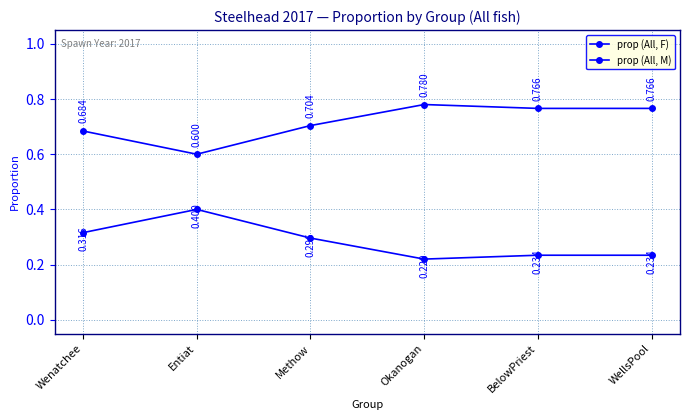

Reading right to left, extract all data points from this chart.

prop (All, F): WellsPool=0.8	BelowPriest=0.8	Okanogan=0.8	Methow=0.7	Entiat=0.6	Wenatchee=0.7
prop (All, M): WellsPool=0.2	BelowPriest=0.2	Okanogan=0.2	Methow=0.3	Entiat=0.4	Wenatchee=0.3